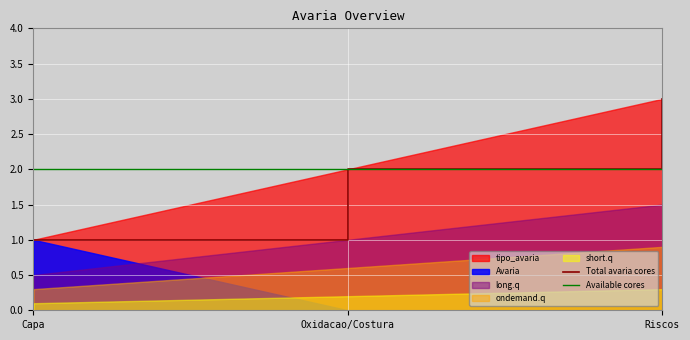

Is it true that Total avaria cores equals 2 at Oxidacao/Costura?

True